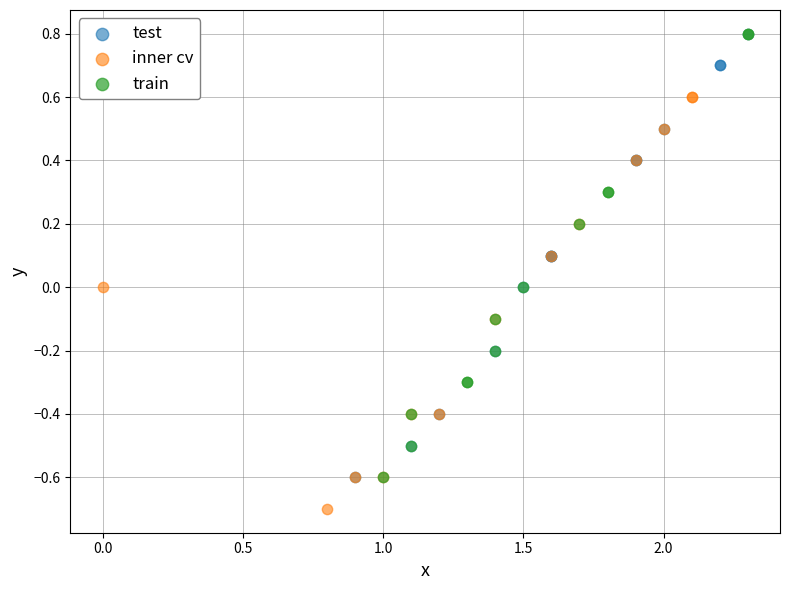

Which series reaches the minimum Y coordinate?

inner cv